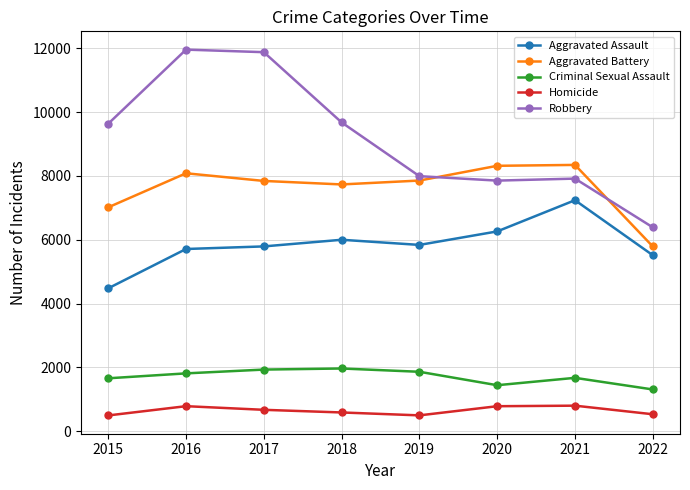

What is the sum of all Robbery values?

73315